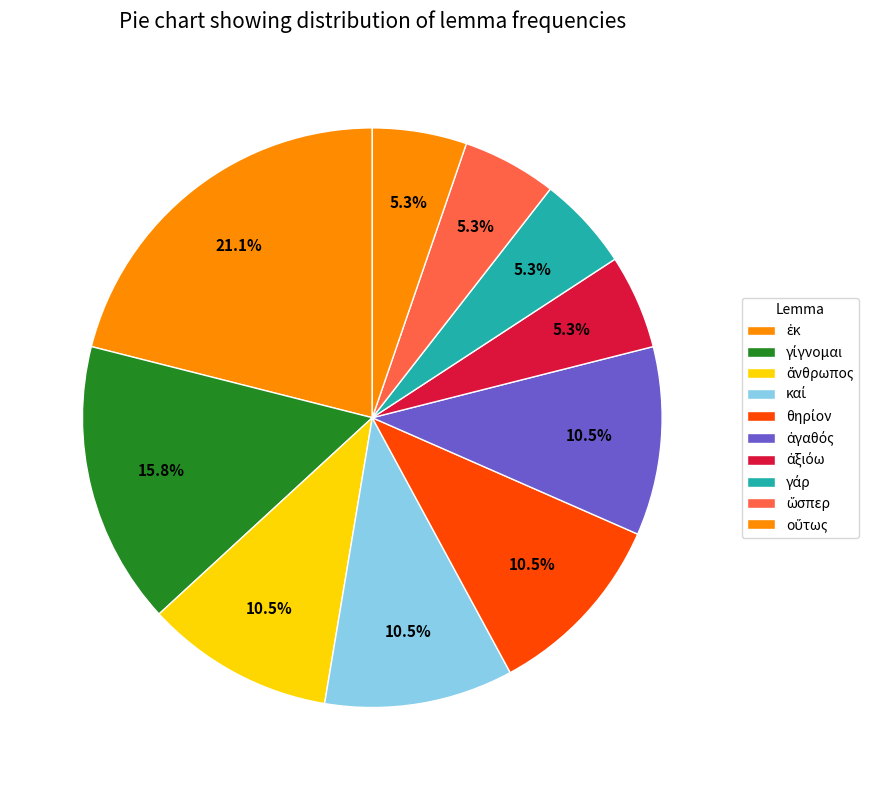

How many segments does this pie chart have?

10